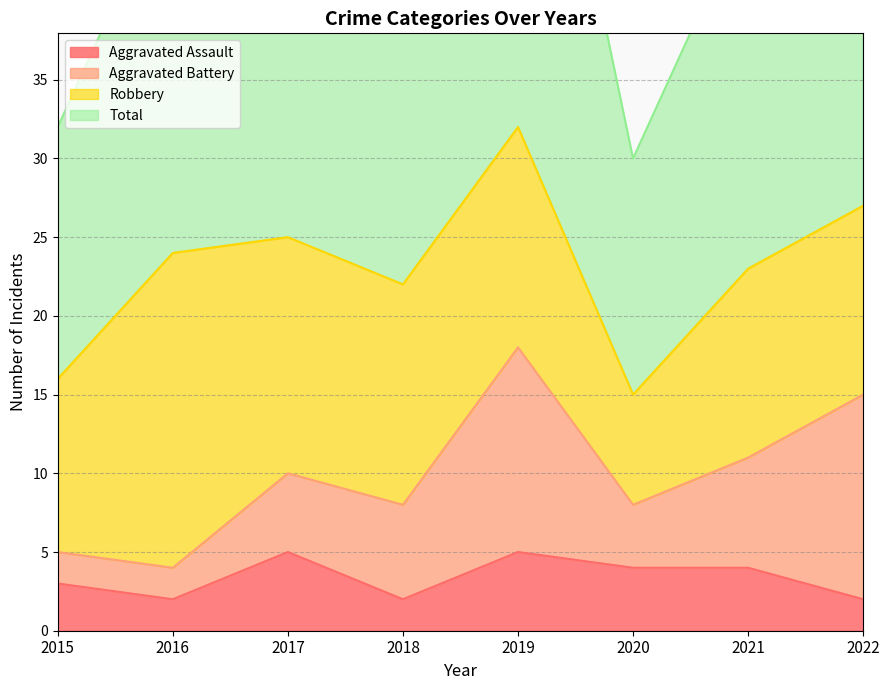

Is the value of Total at 2020 greater than the value of Aggravated Assault at 2018?

Yes